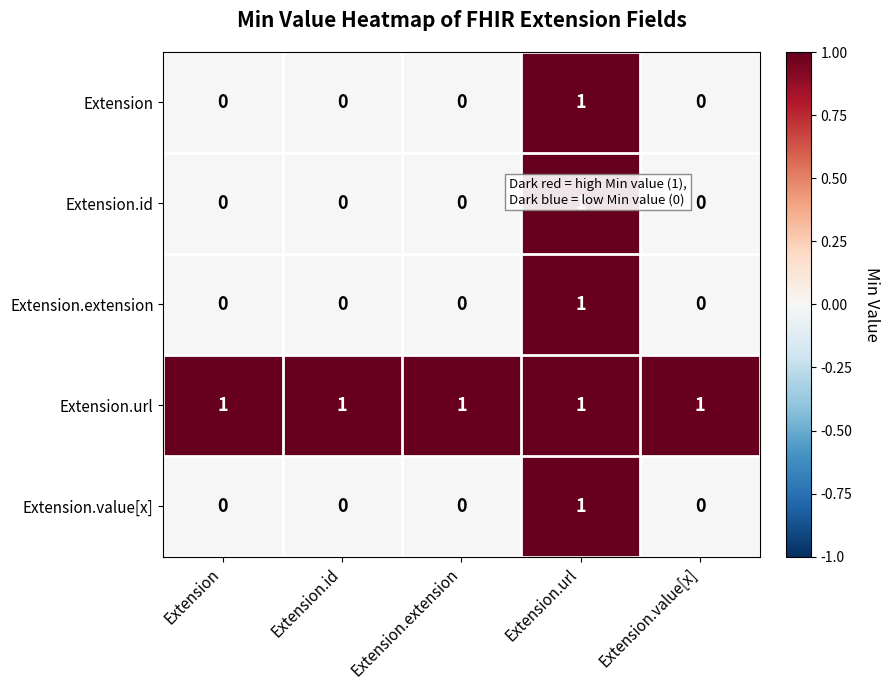

Count the Extension.extension values in the range 0 to 1.

5